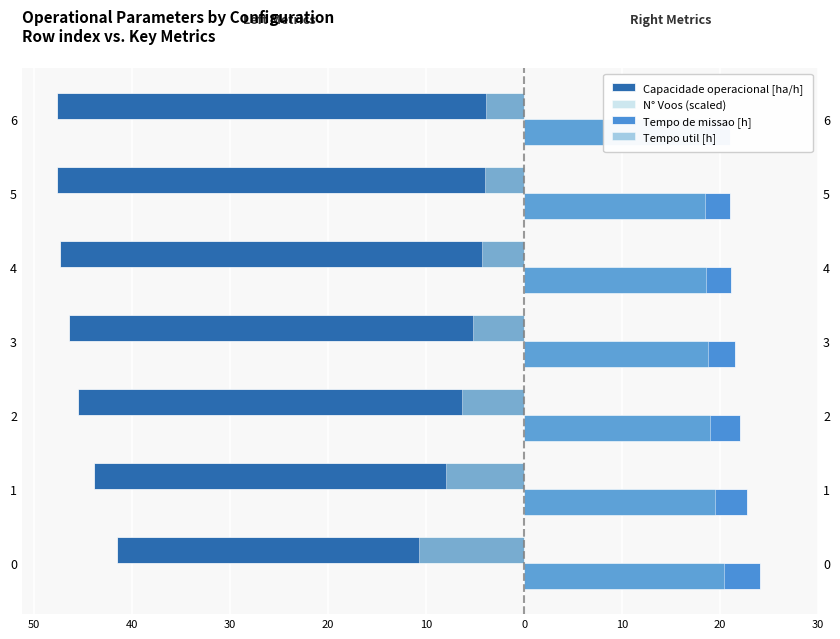

What is the difference between the second highest and second lowest values in the Capacidade operacional [ha/h] series?

3.7